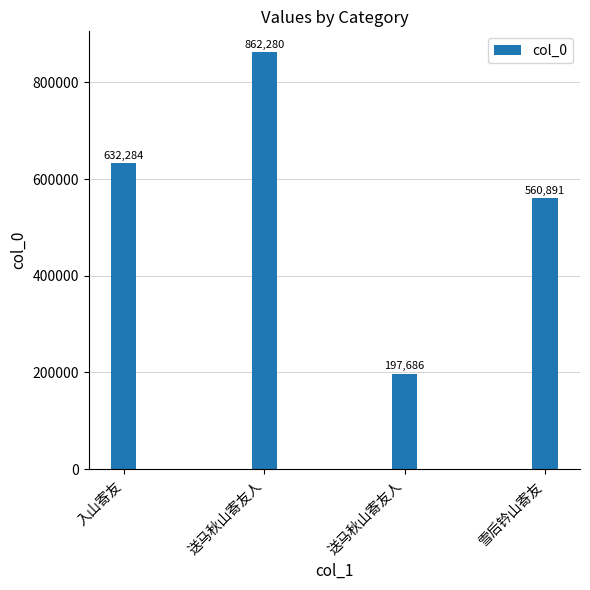

What is the label of the 2nd bar from the left?

送马秋山寄友人